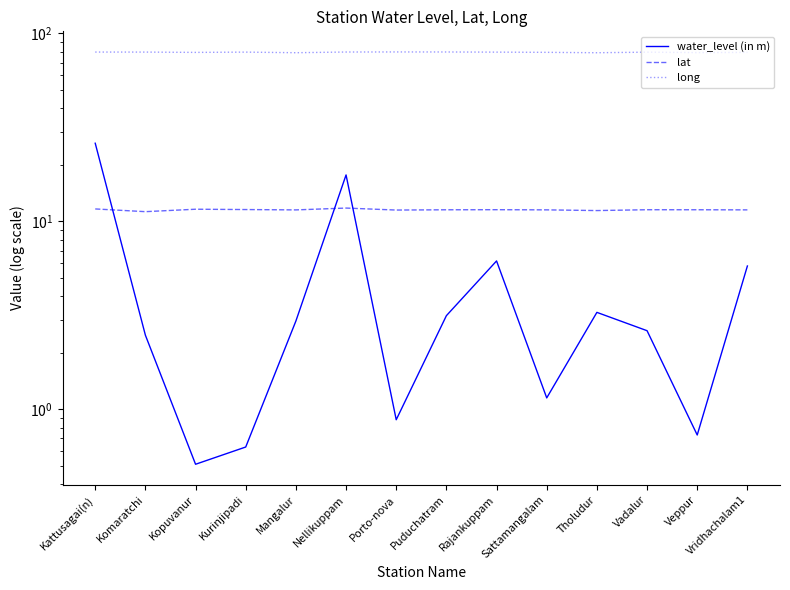

Rank the series at Sattamangalam from highest to lowest value.

long, lat, water_level (in m)